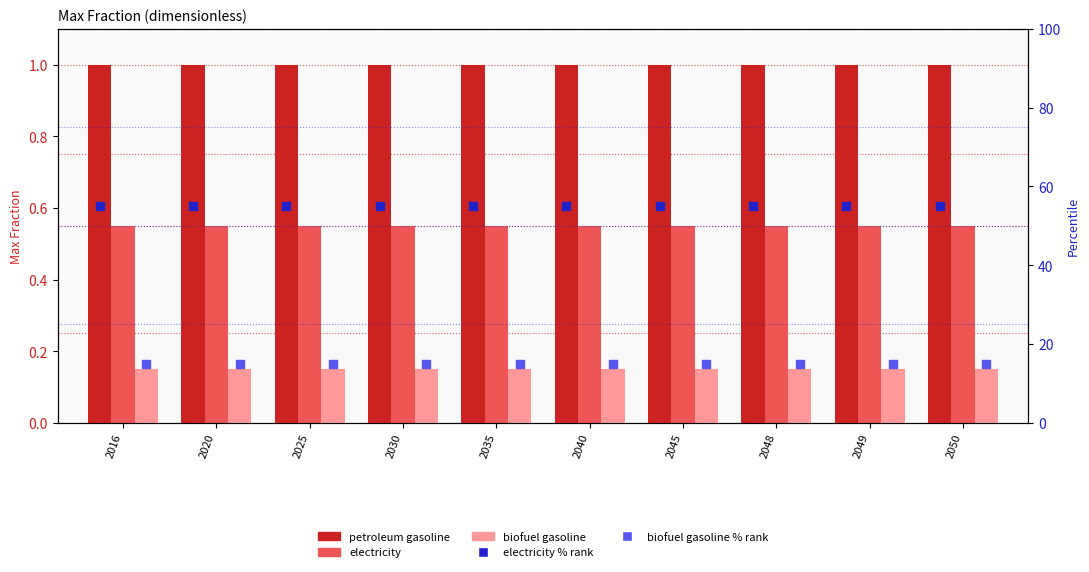

At how many categories does at least one series exceed 13?

10